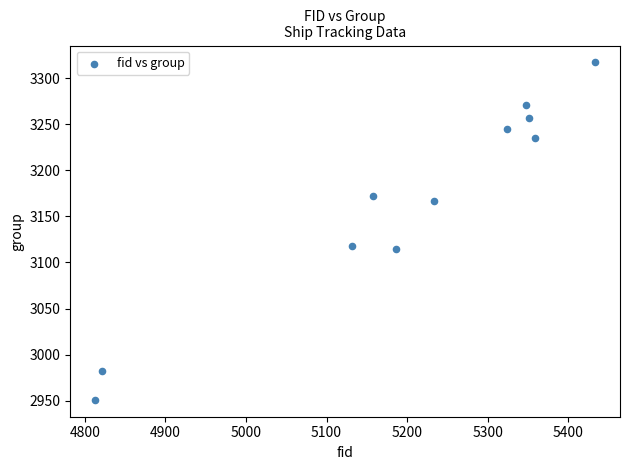

What is the average Y value?

3166